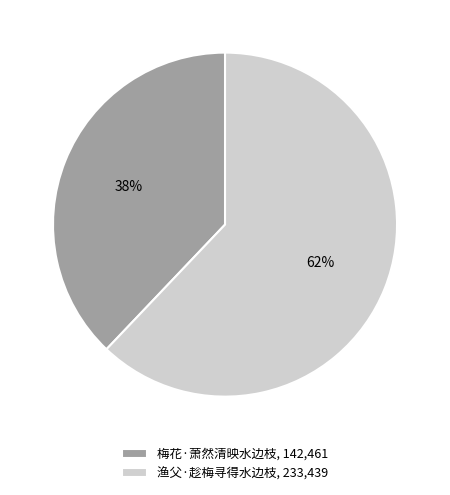

Do 渔父·趁梅寻得水边枝, 233,439 and 梅花·萧然清映水边枝, 142,461 together represent more than half of the pie?

Yes